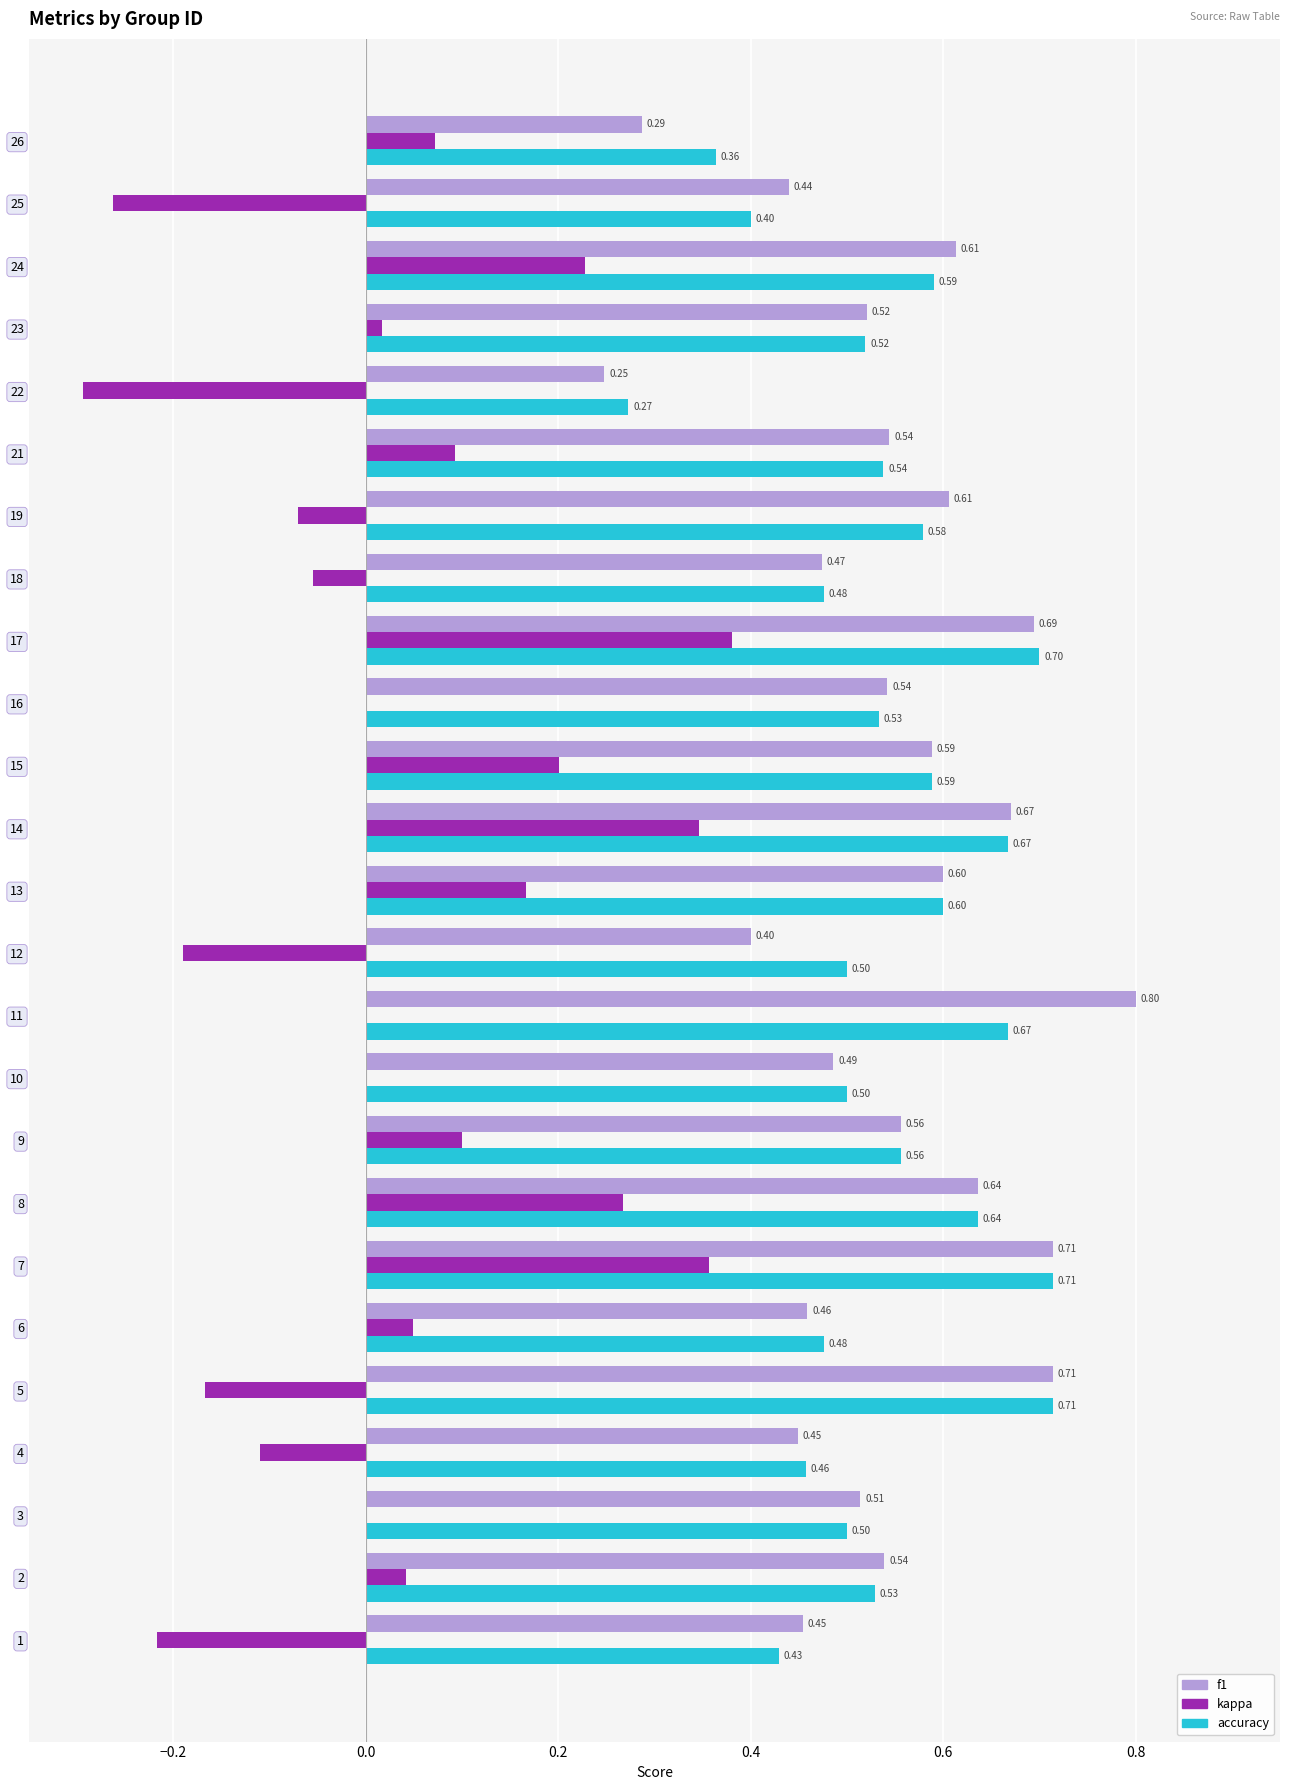

What is the sum of the f1 values at 23 and 12?

0.9